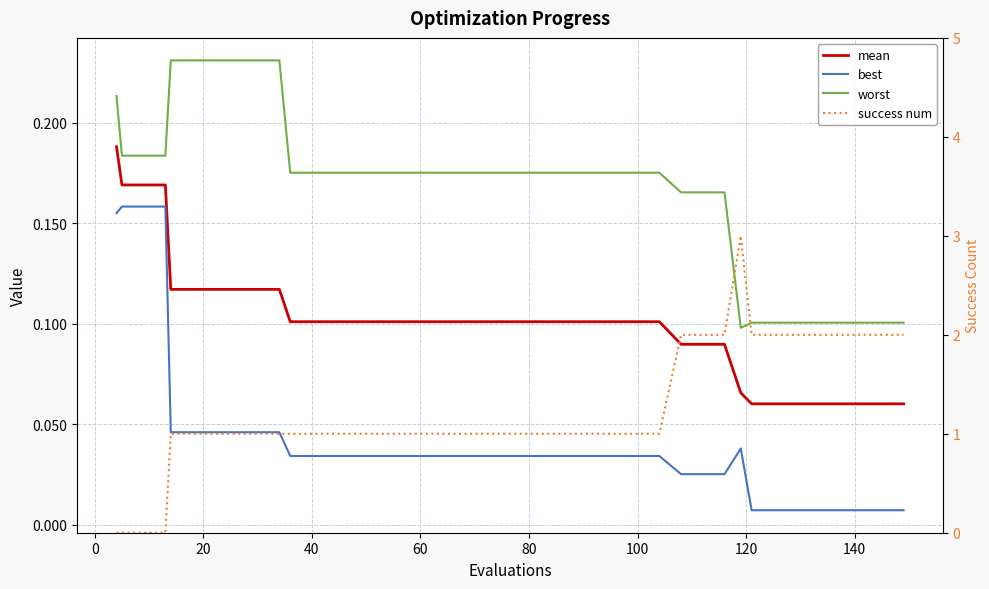

What is the greatest value displayed?

3.0